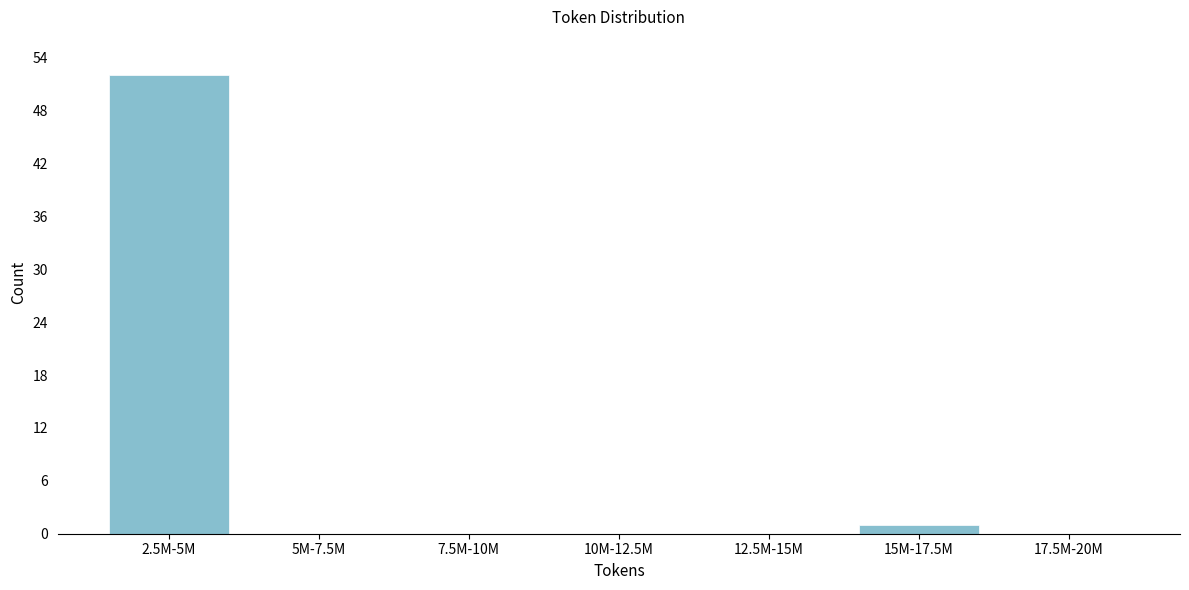

Reading left to right, what are all the values shown in this chart?

2.5M-5M=52	5M-7.5M=0	7.5M-10M=0	10M-12.5M=0	12.5M-15M=0	15M-17.5M=1	17.5M-20M=0